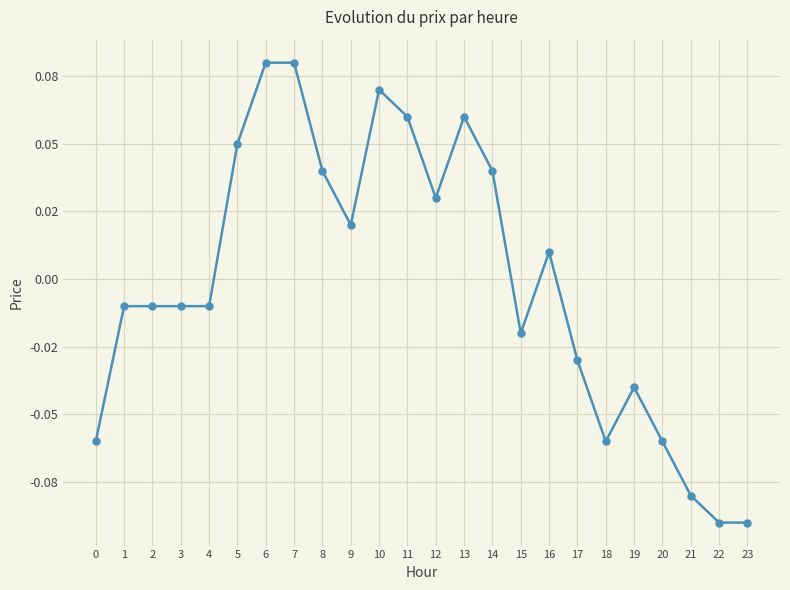

What is the difference between the maximum and minimum values?

0.2